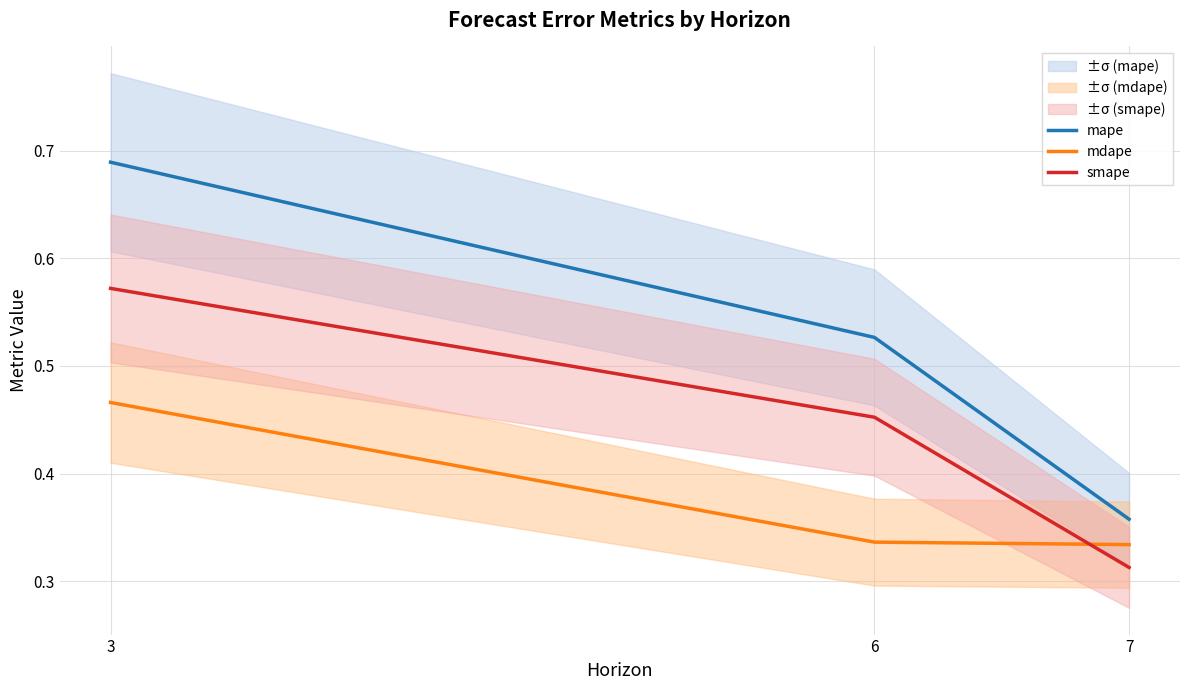

At which label does smape reach its minimum?

7